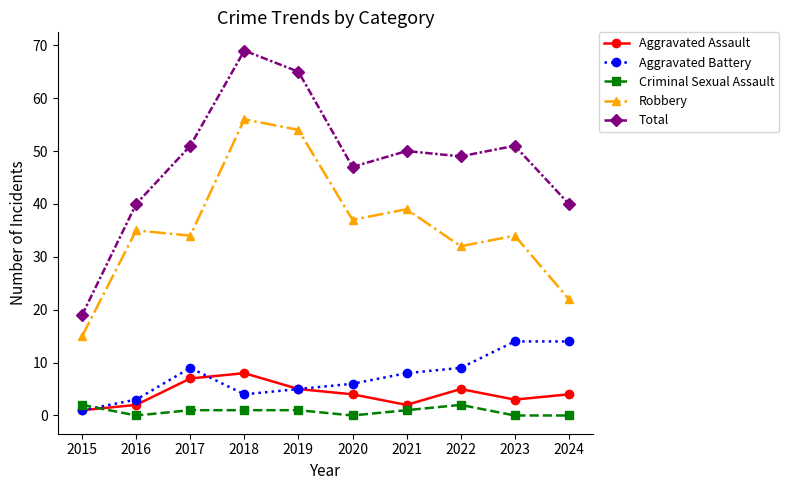

How many data points does each series have?

10